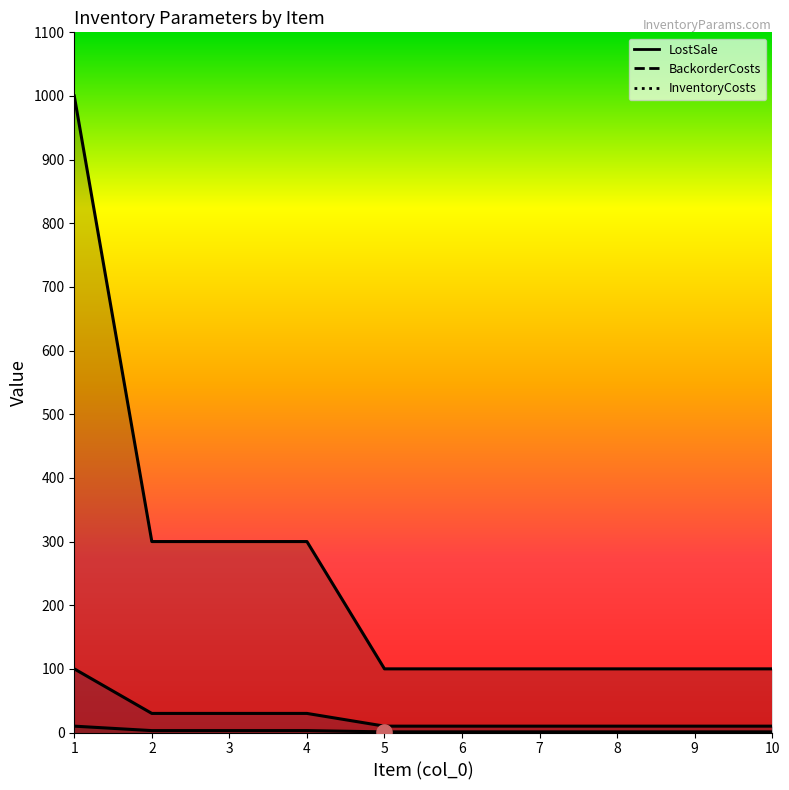

At which category is the sum across all series the highest?

1